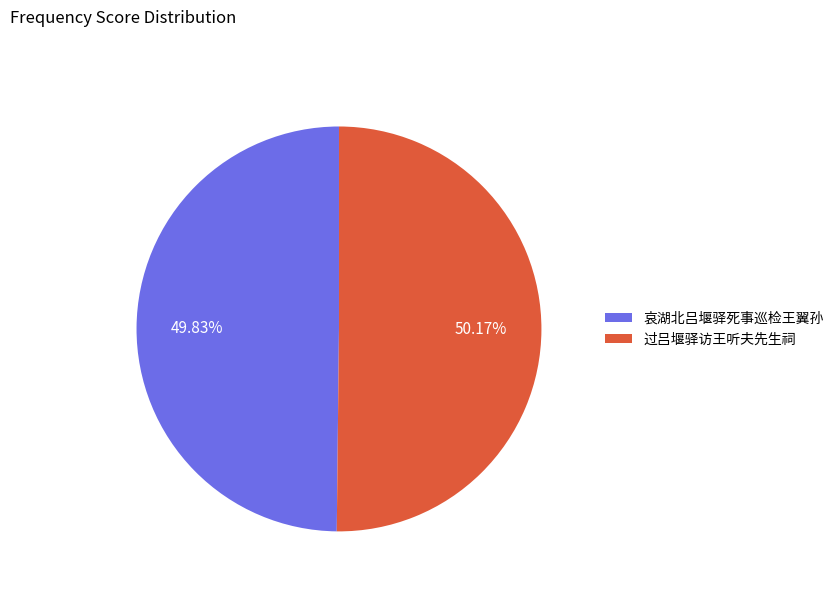

How many slices are in this pie chart?

2